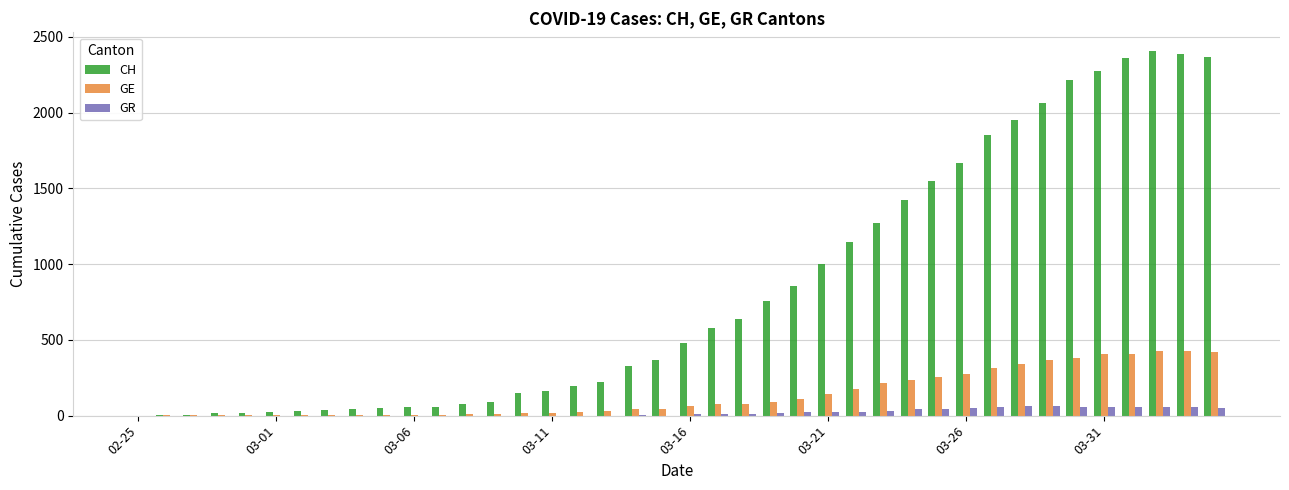

What is the greatest value displayed?

2410